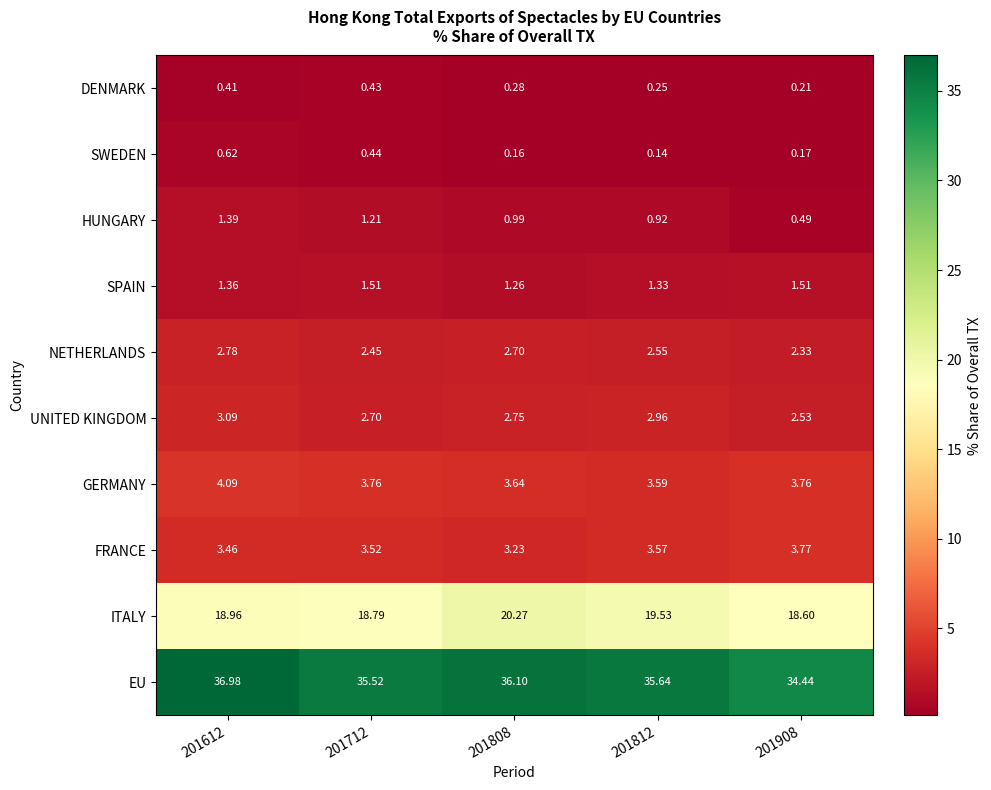

What is the difference between the highest and lowest values at 201612?

36.6